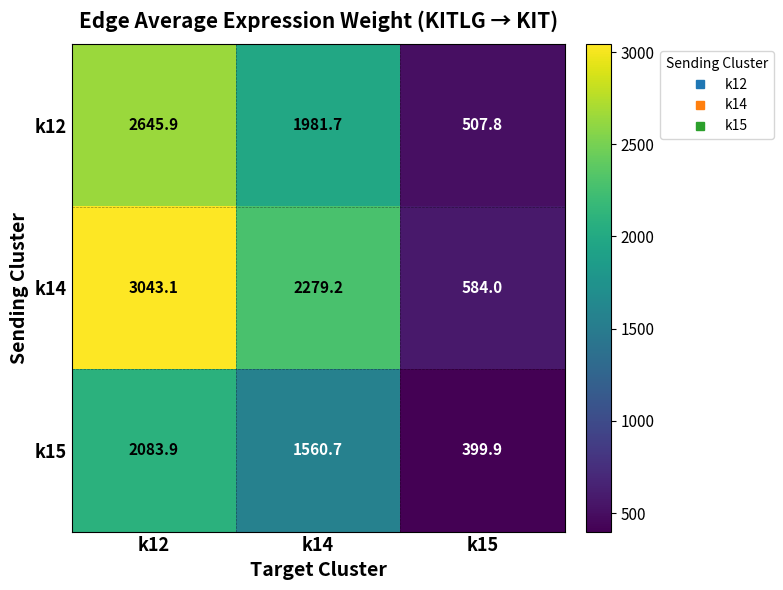

Reading right to left, transcribe all the data shown in this chart.

k12: k15=507.8	k14=1981.7	k12=2645.9
k14: k15=584.0	k14=2279.2	k12=3043.1
k15: k15=399.9	k14=1560.7	k12=2083.9